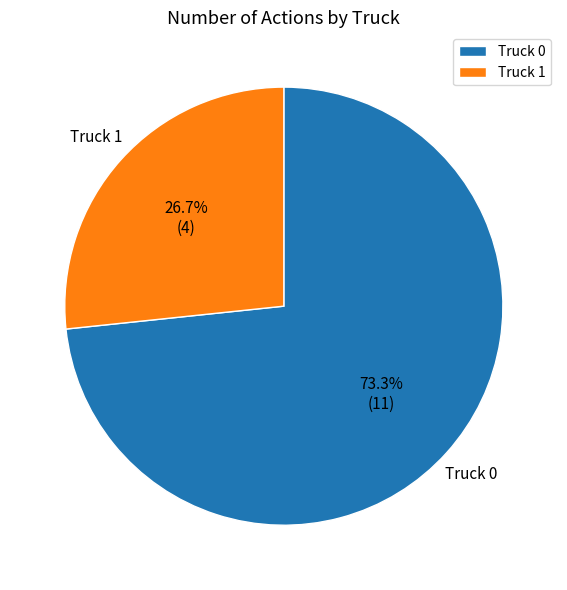

Is Truck 0 the majority of the pie?

Yes